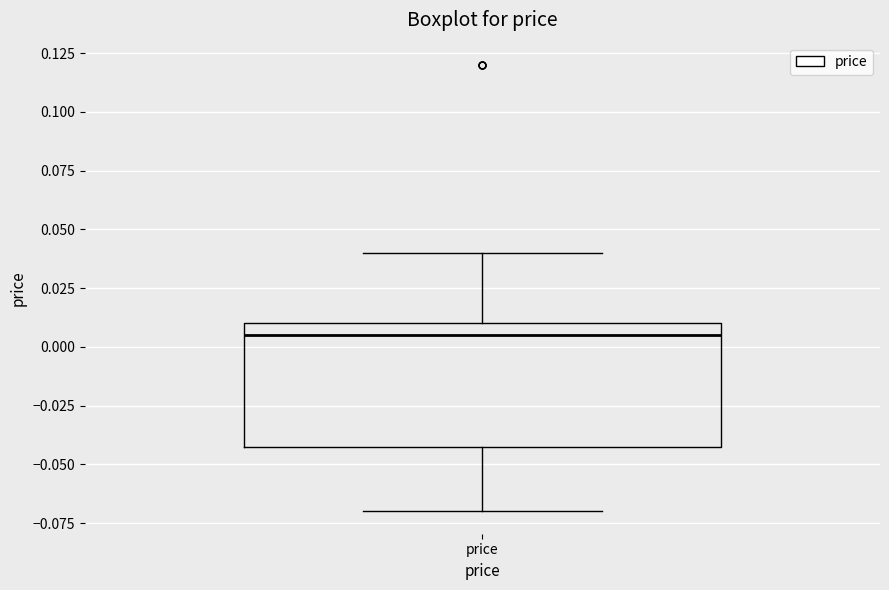

Transcribe this box plot: give where the median line is, the range the box spans, and where the two whiskers end, as read against the y-axis. The values are not printed on the chart, so give them approximately, as read against the axis.

median 0.005, box -0.040 to 0.010, whiskers -0.070 to 0.040